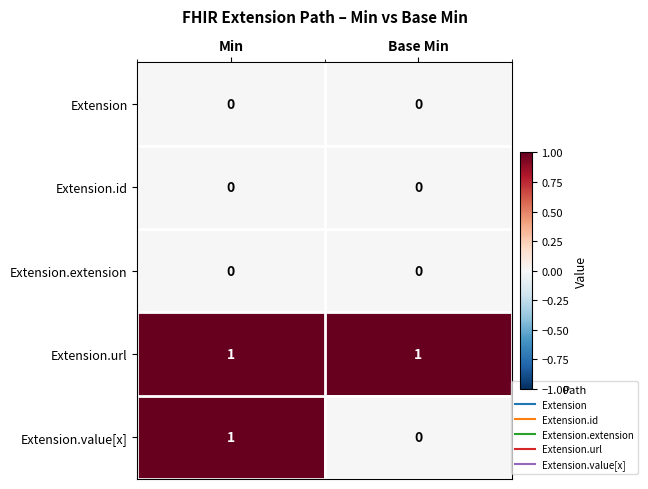

Which series has the largest range (max minus min)?

Extension.value[x]